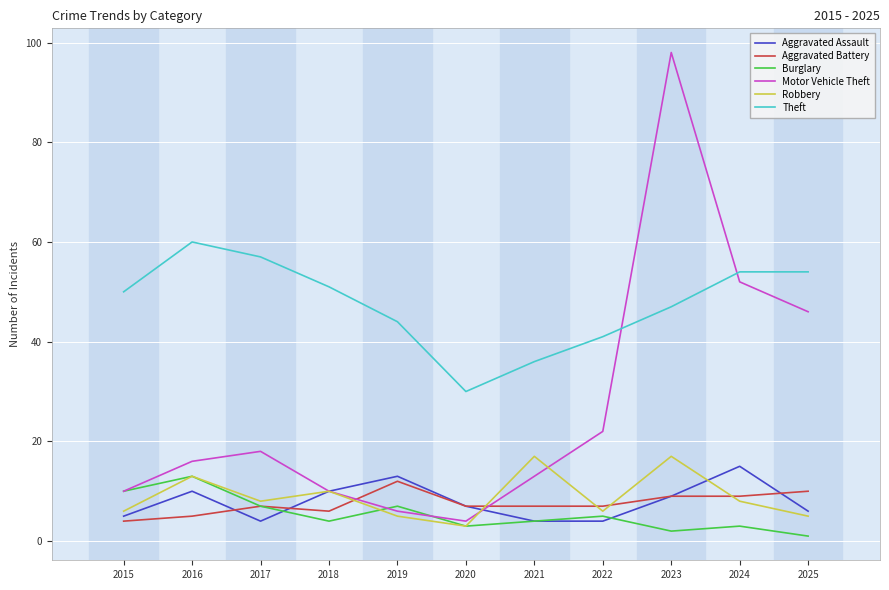

Read the Motor Vehicle Theft value at 2015, to the nearest 10.

10